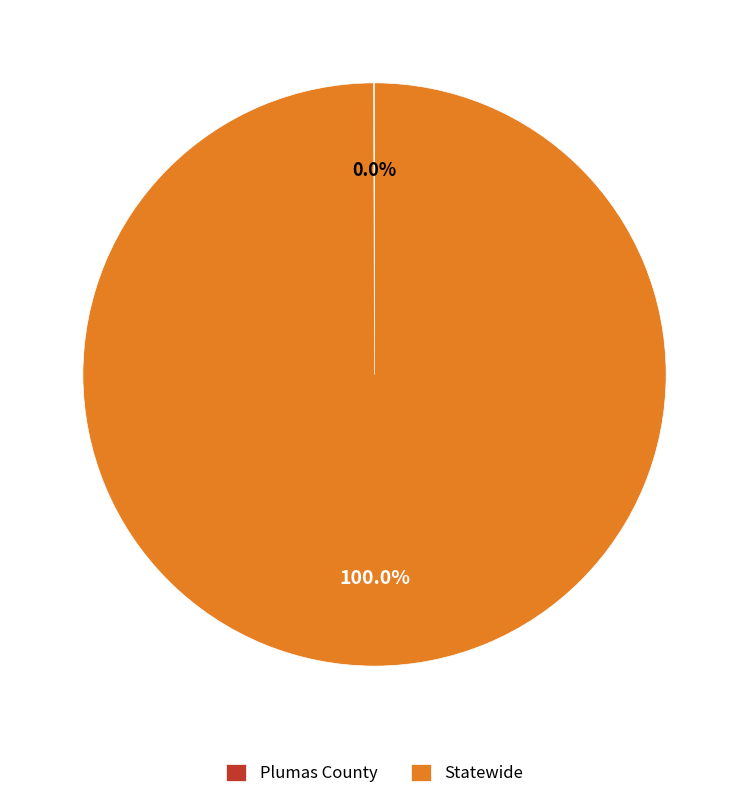

To the nearest percent, what is the average slice percentage?

50%